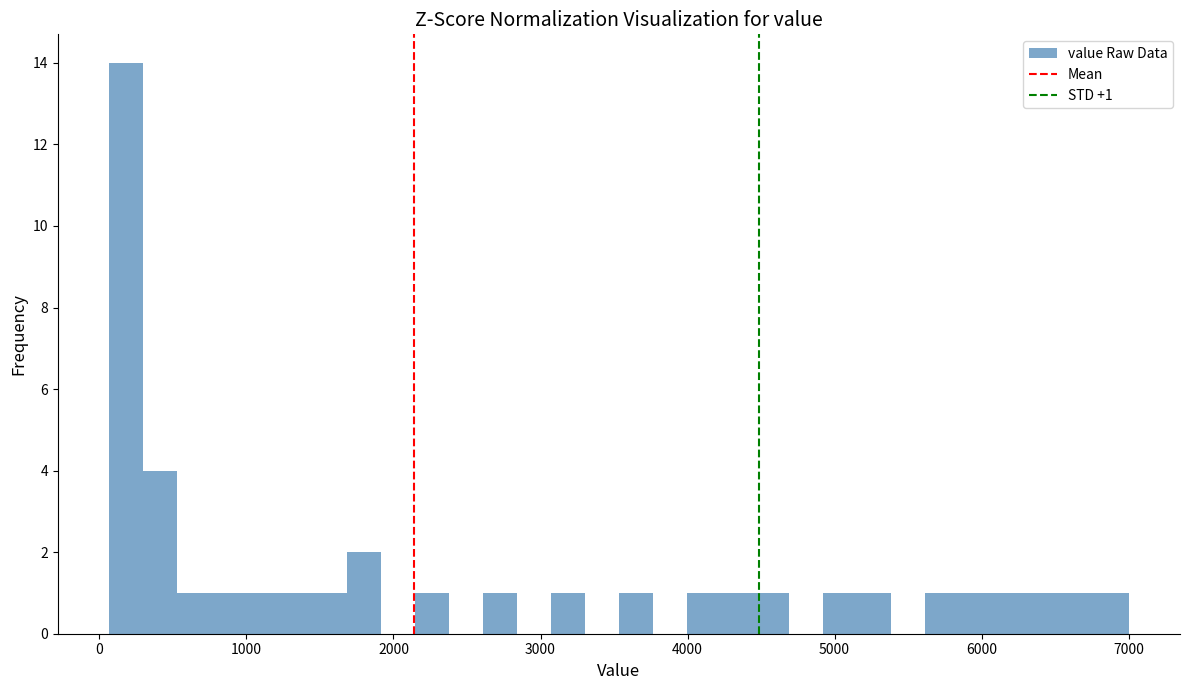

Around what value on the x-axis is the tallest bar? Give the approximate position of its centre, as read against the axis.

200